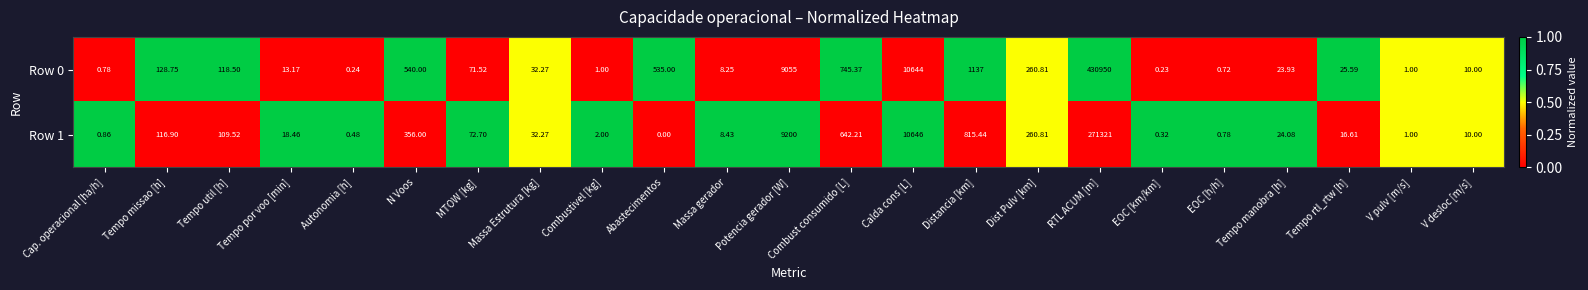

Where is Row 0 nearest to the value 215475?

Calda cons [L]